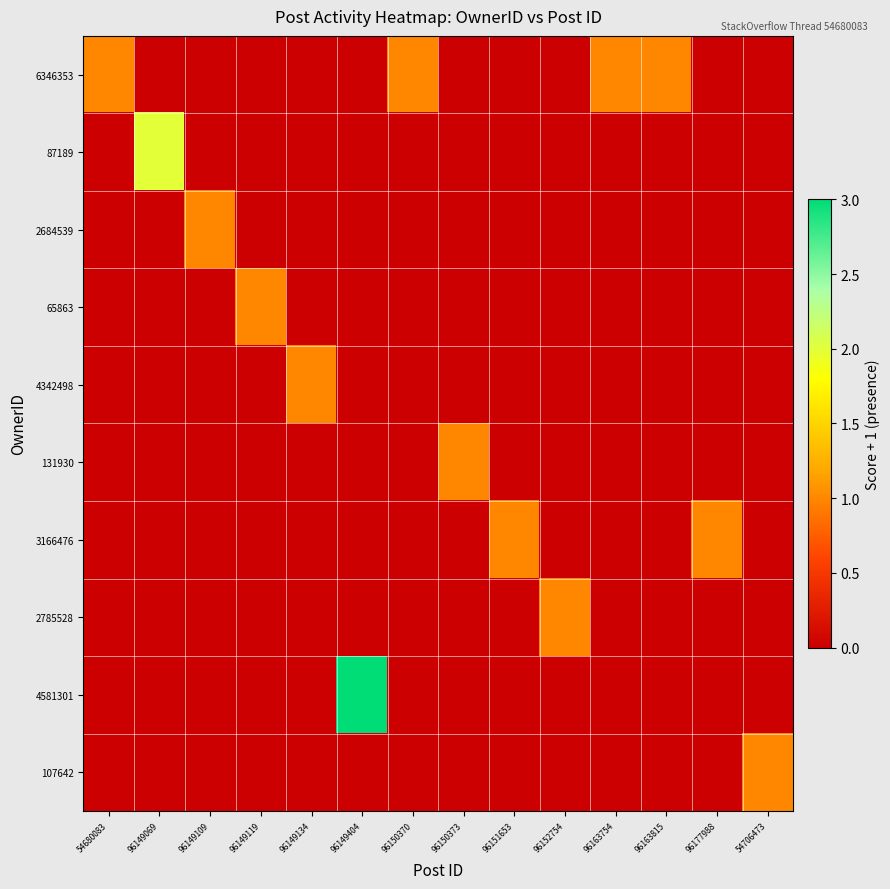

At how many categories does at least one series exceed 2?

1